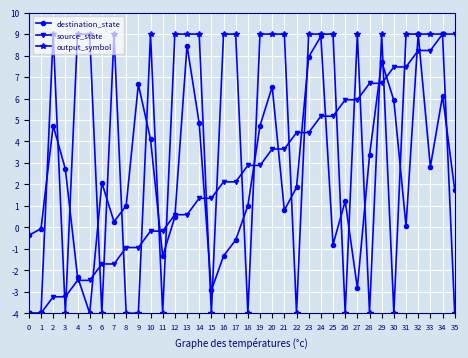

The value of source_state at 35 is 12.9. True or false?

False